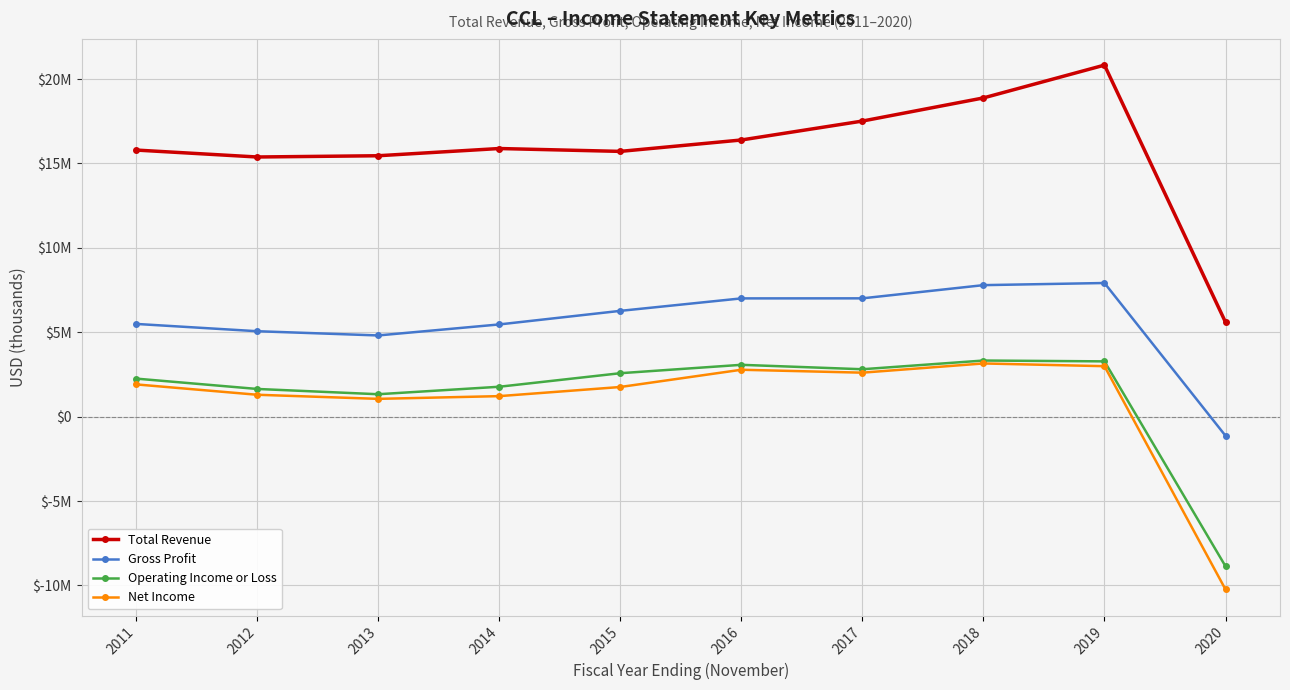

Which category has the highest value across all series?

2019